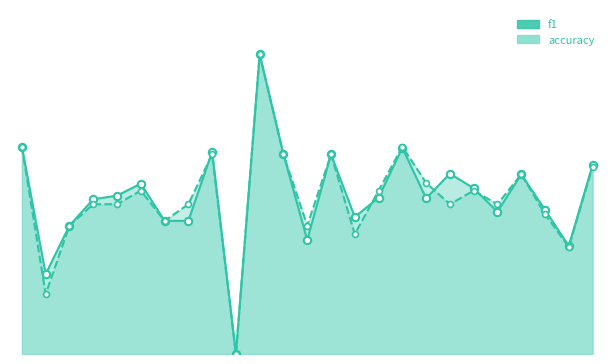

What is the total value across all series at 4?

1.0